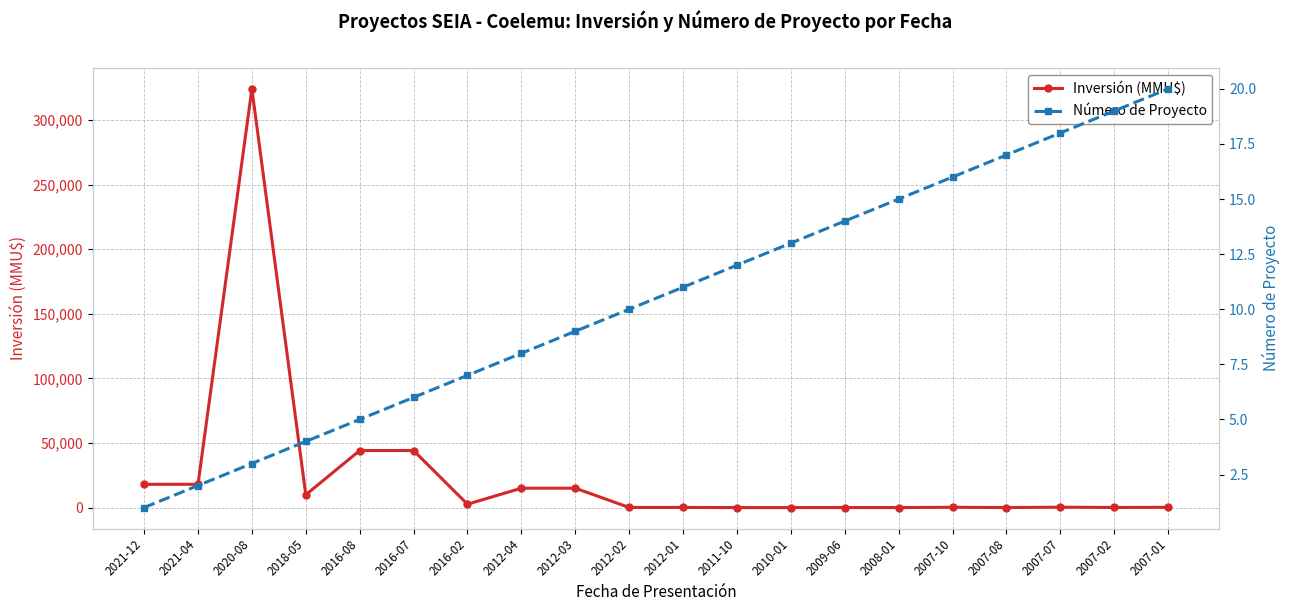

How many values in the Inversión (MMU$) series exceed 300?

9